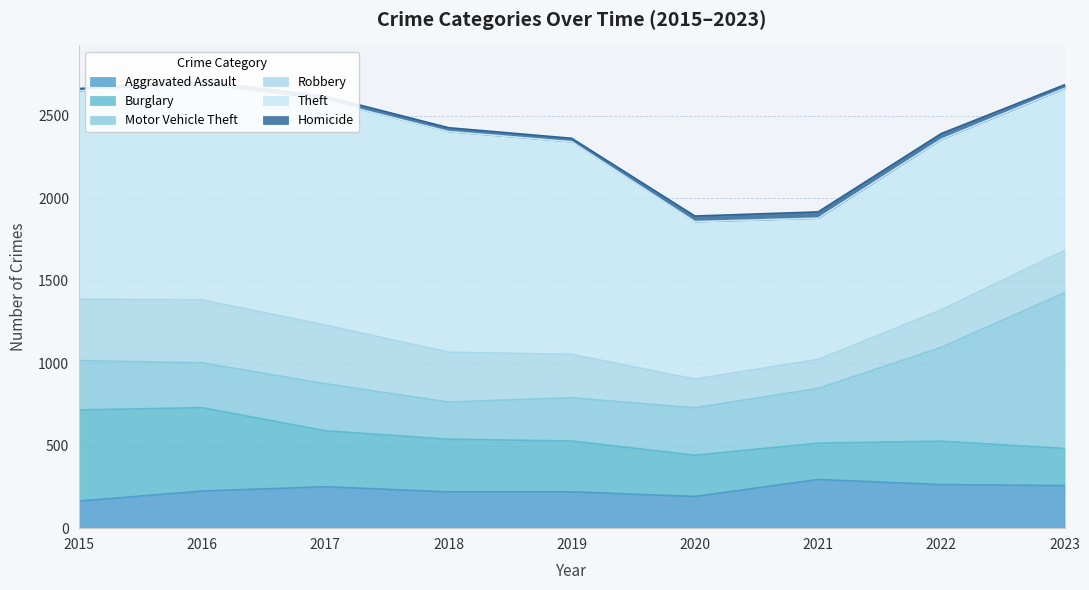

List the labels in order of Homicide value, largest first.

2021, 2022, 2020, 2016, 2017, 2018, 2023, 2019, 2015